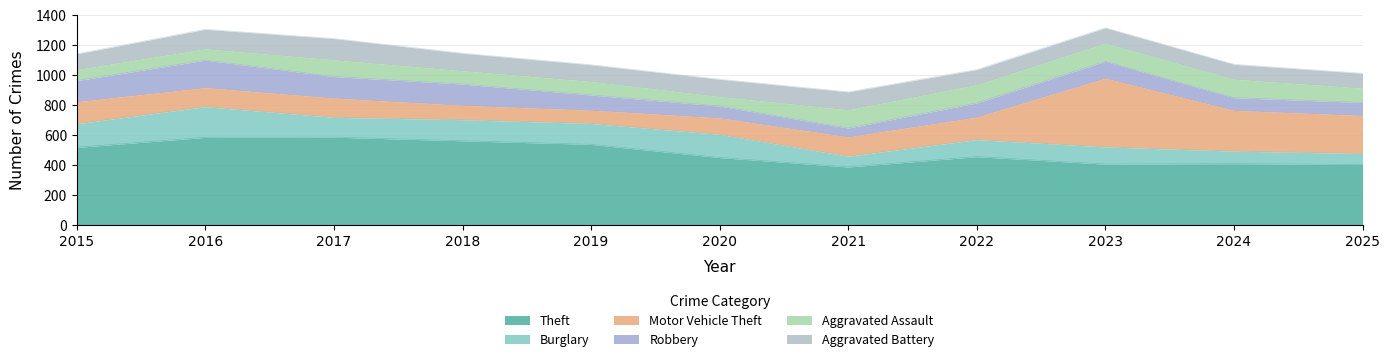

What is the value of the Robbery point at the 7th from the left?

59